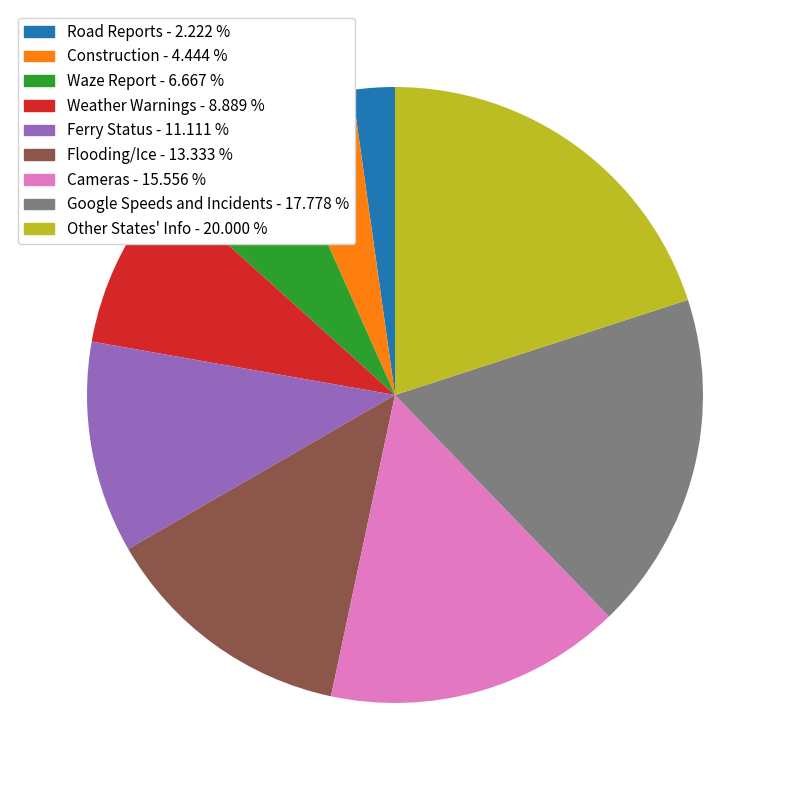

Which category has the smallest portion of the pie?

Road Reports